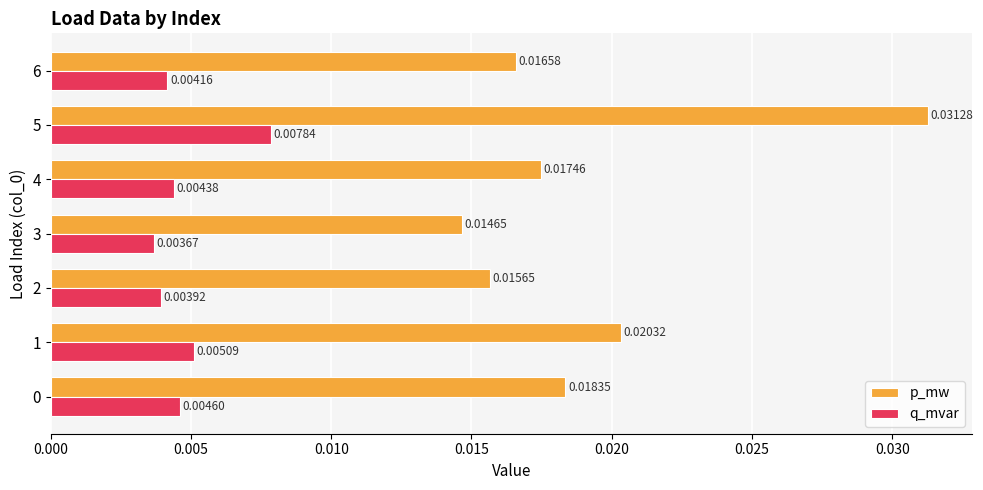

Which series has the largest range (max minus min)?

p_mw